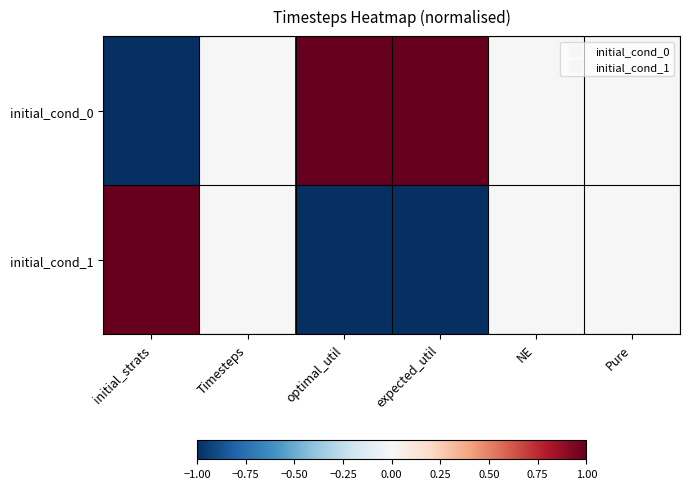

Which series has the largest total across all categories?

initial_cond_0